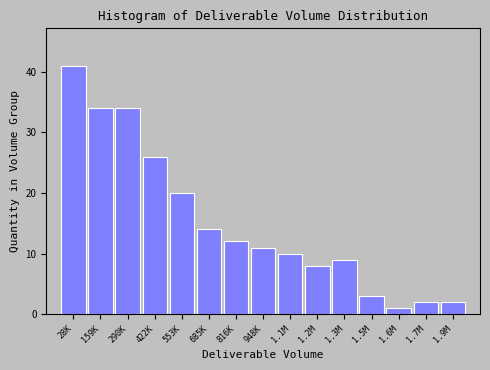

Reading left to right, list all the values displayed in this chart.

28K=41	159K=34	290K=34	422K=26	553K=20	685K=14	816K=12	948K=11	1.1M=10	1.2M=8	1.3M=9	1.5M=3	1.6M=1	1.7M=2	1.9M=2